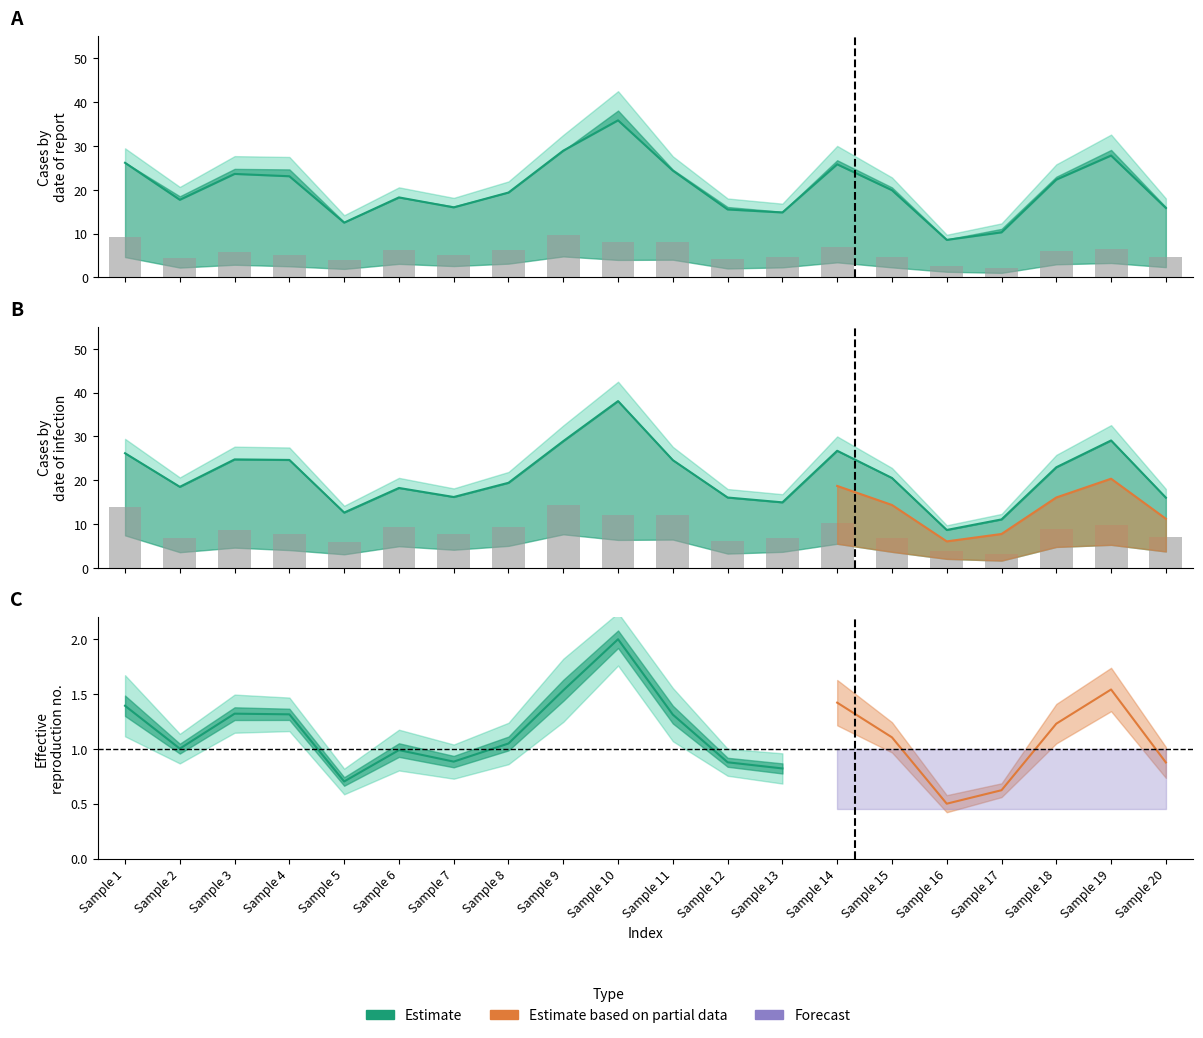

What is the value of the 3_channel bar at the 13th from the left?

4.6